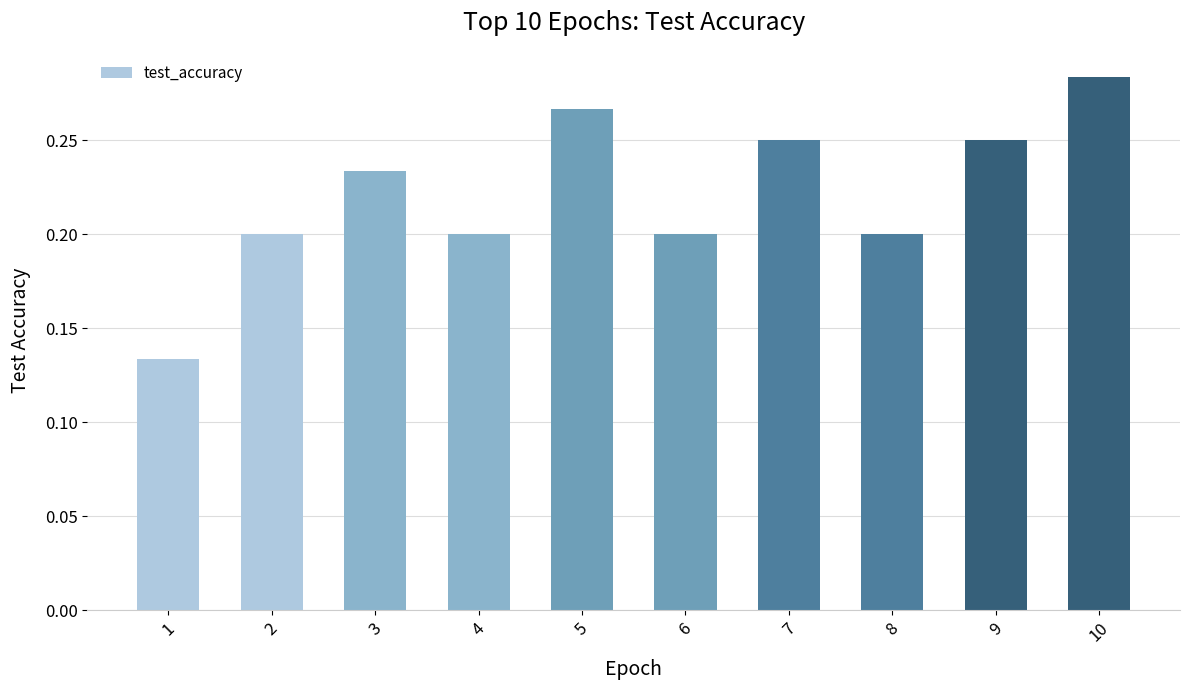

The value at 1 is 0.2. True or false?

False